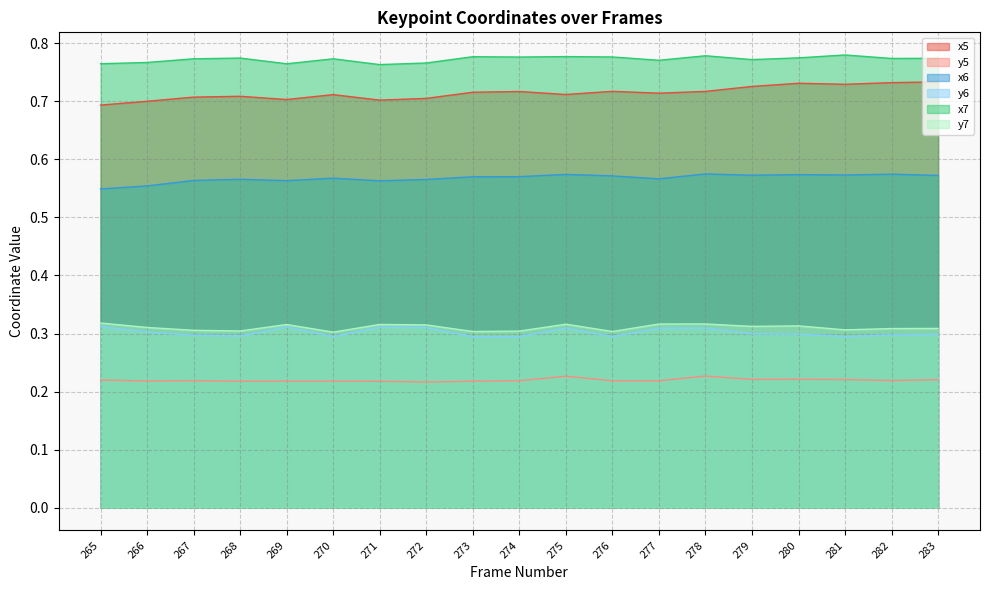

What is the value of the x7 point at the 6th from the left?

0.8